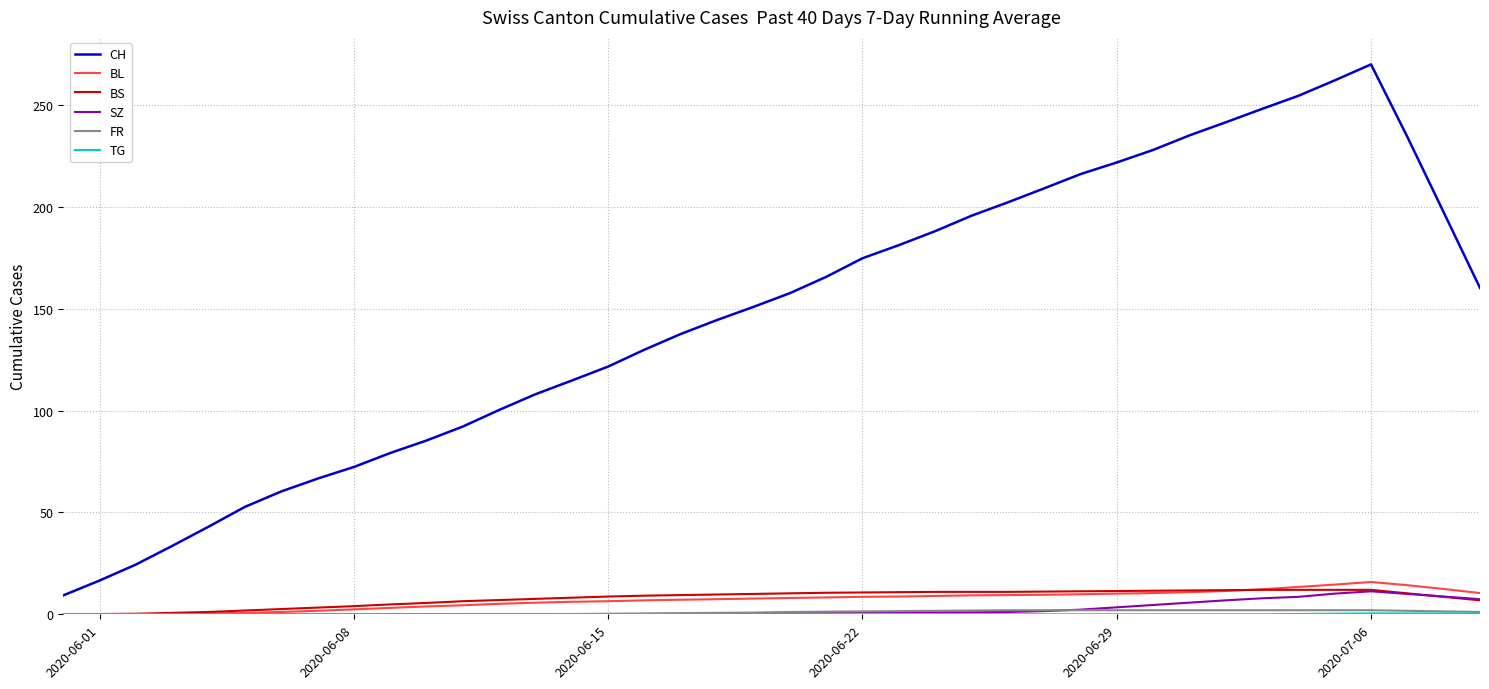

True or false: SZ and CH intersect in this chart.

False